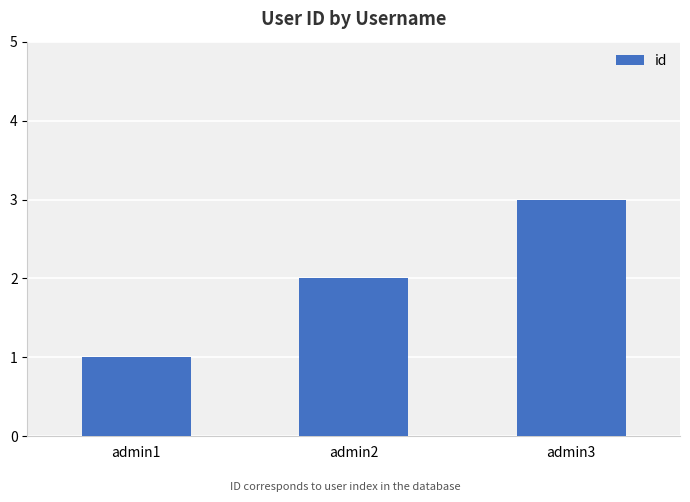

List the labels in order of value, smallest first.

admin1, admin2, admin3